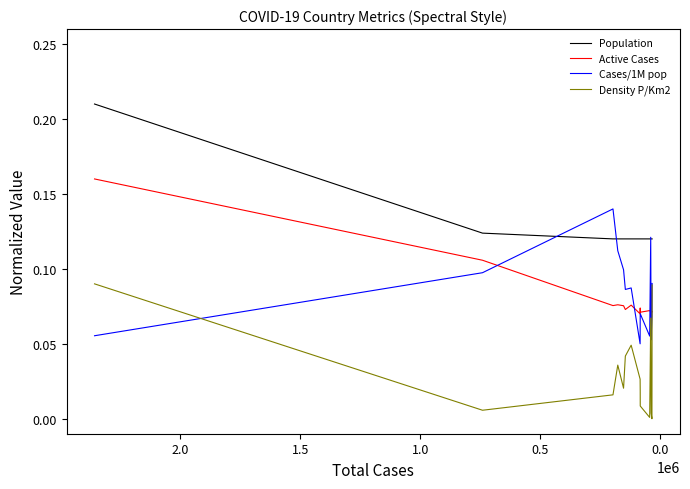

What is the average value of the Active Cases series?

0.1